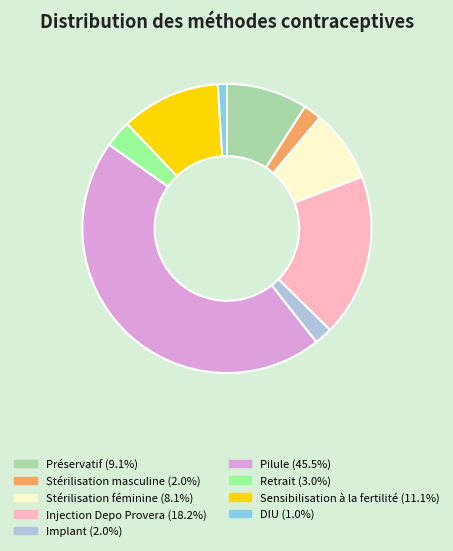

Is it true that Sensibilisation à la fertilité is 1% of the pie?

False